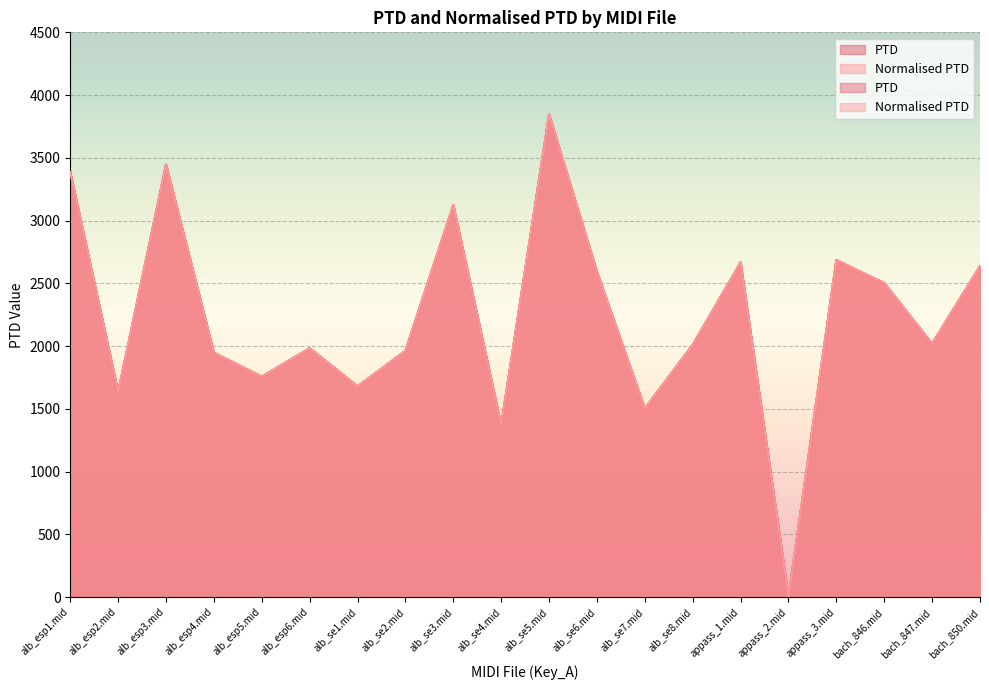

What is the sum of the PTD values at alb_esp3.mid and bach_846.mid?

5948.1